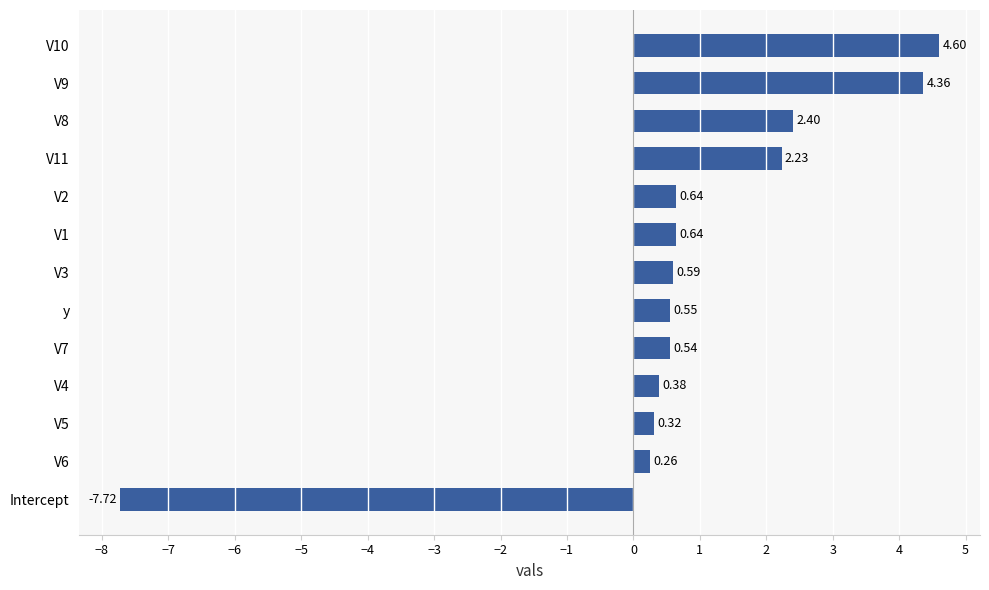

Which category has the highest value across all series?

V10